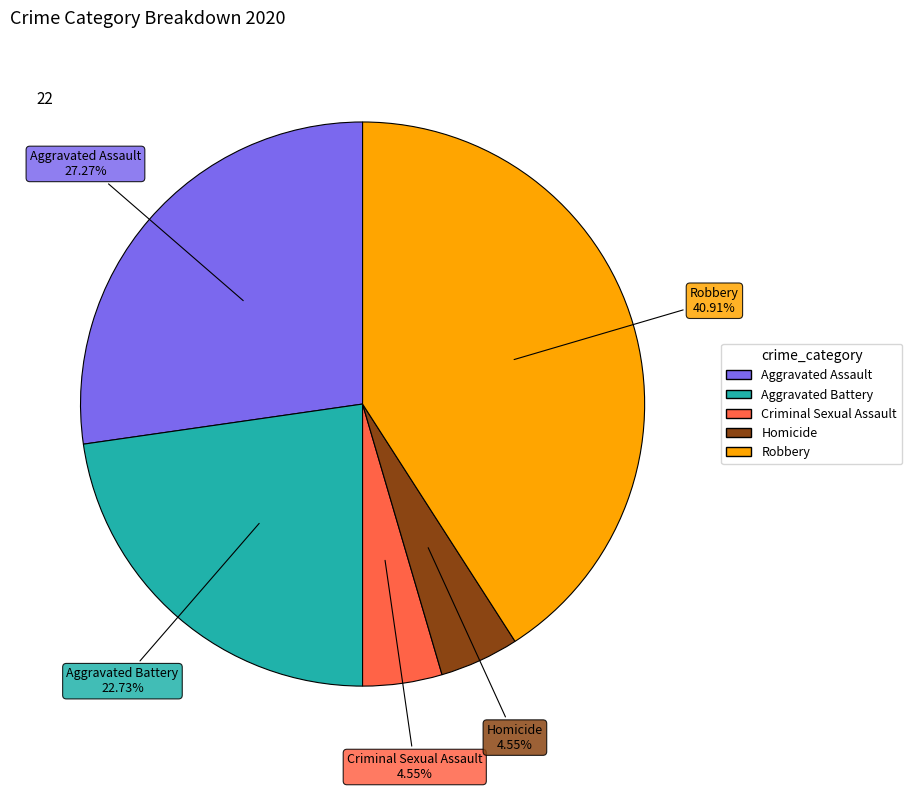

To the nearest percent, what is the difference between the Criminal Sexual Assault and Robbery slice percentages?

36%